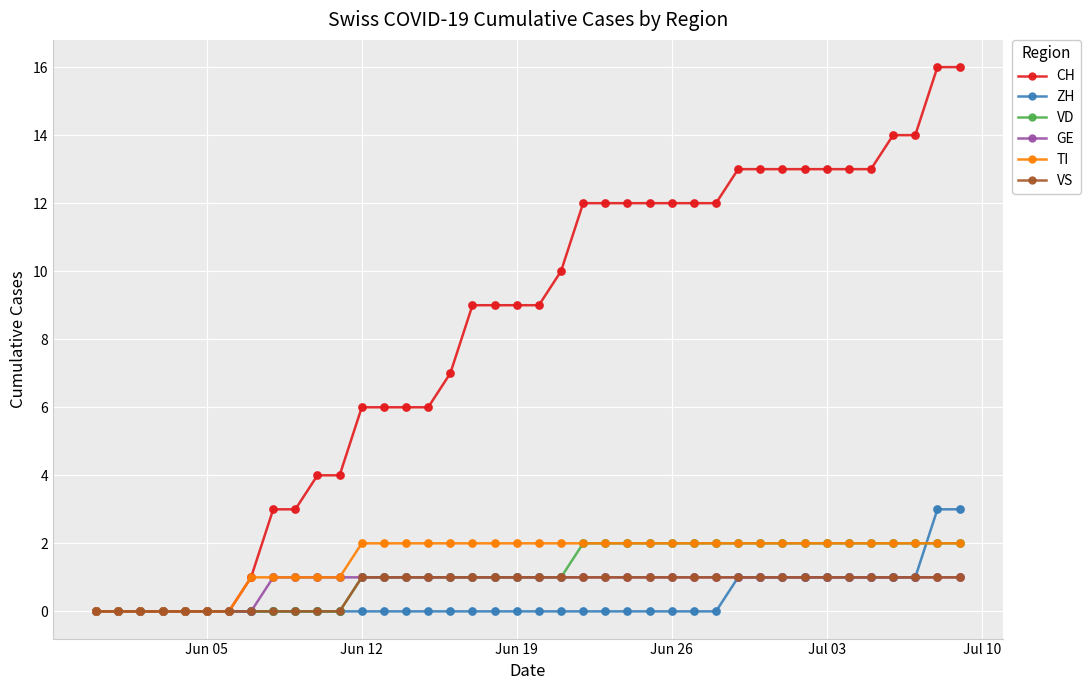

Which series has the largest range (max minus min)?

CH